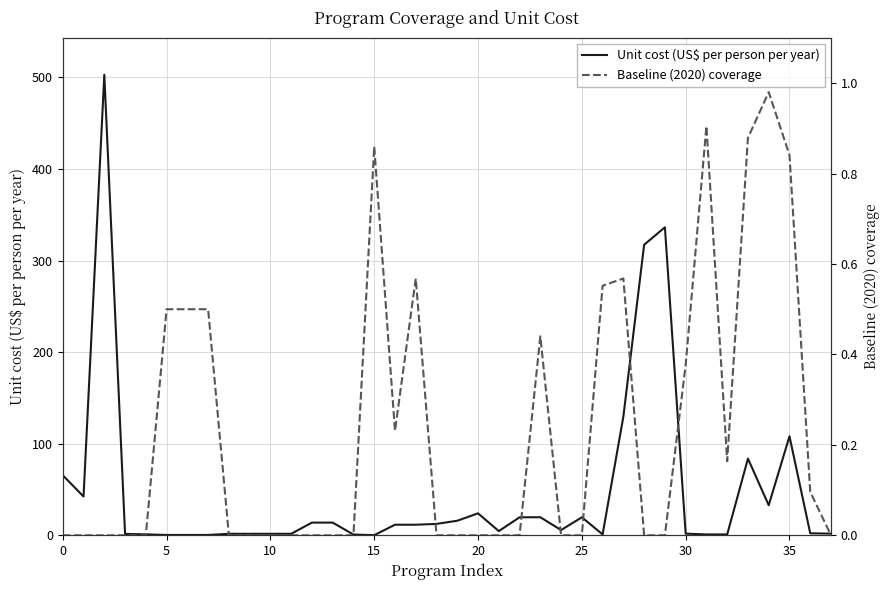

Read the Unit cost (US$ per person per year) value at 10.

1.7